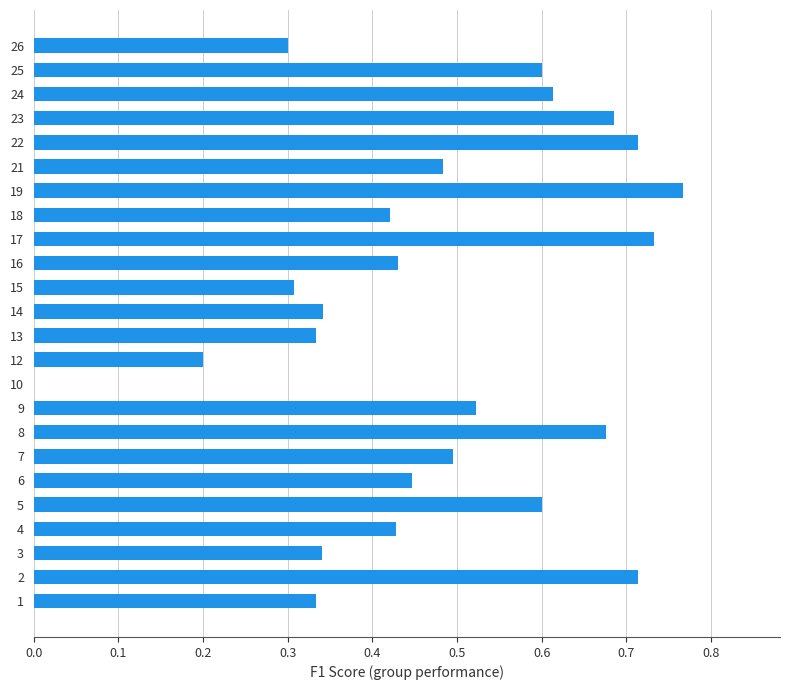

What is the sum of all values?

11.5